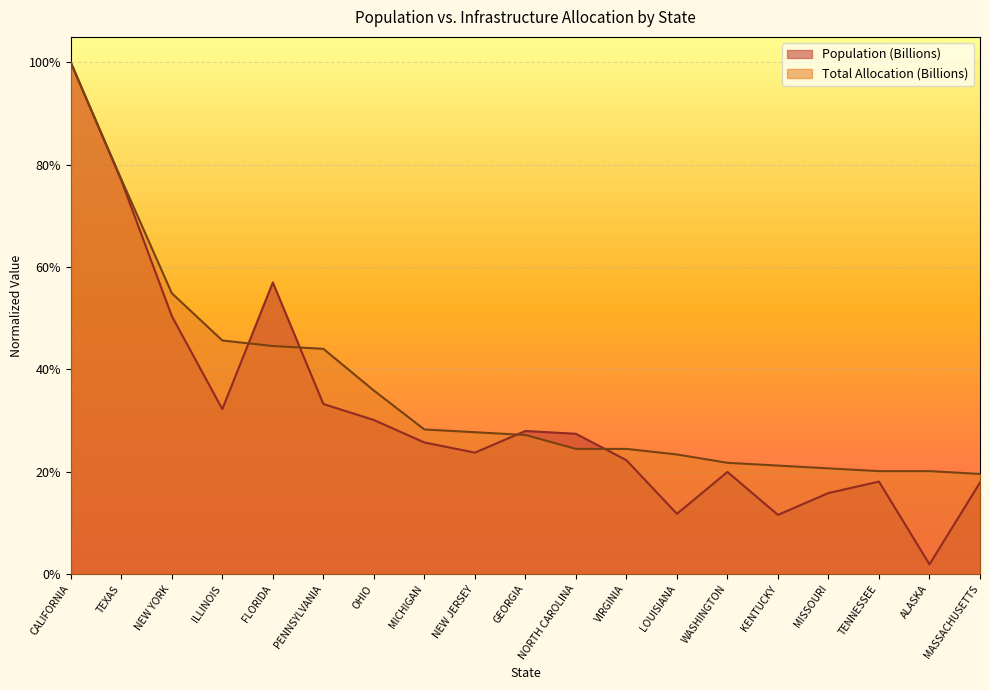

Reading left to right, transcribe all the data shown in this chart.

Population (Billions): 1.0	0.8	0.5	0.3	0.6	0.3	0.3	0.3	0.2	0.3	0.3	0.2	0.1	0.2	0.1	0.2	0.2	0.0	0.2
Total Allocation (Billions): 1.0	0.8	0.5	0.5	0.4	0.4	0.4	0.3	0.3	0.3	0.2	0.2	0.2	0.2	0.2	0.2	0.2	0.2	0.2